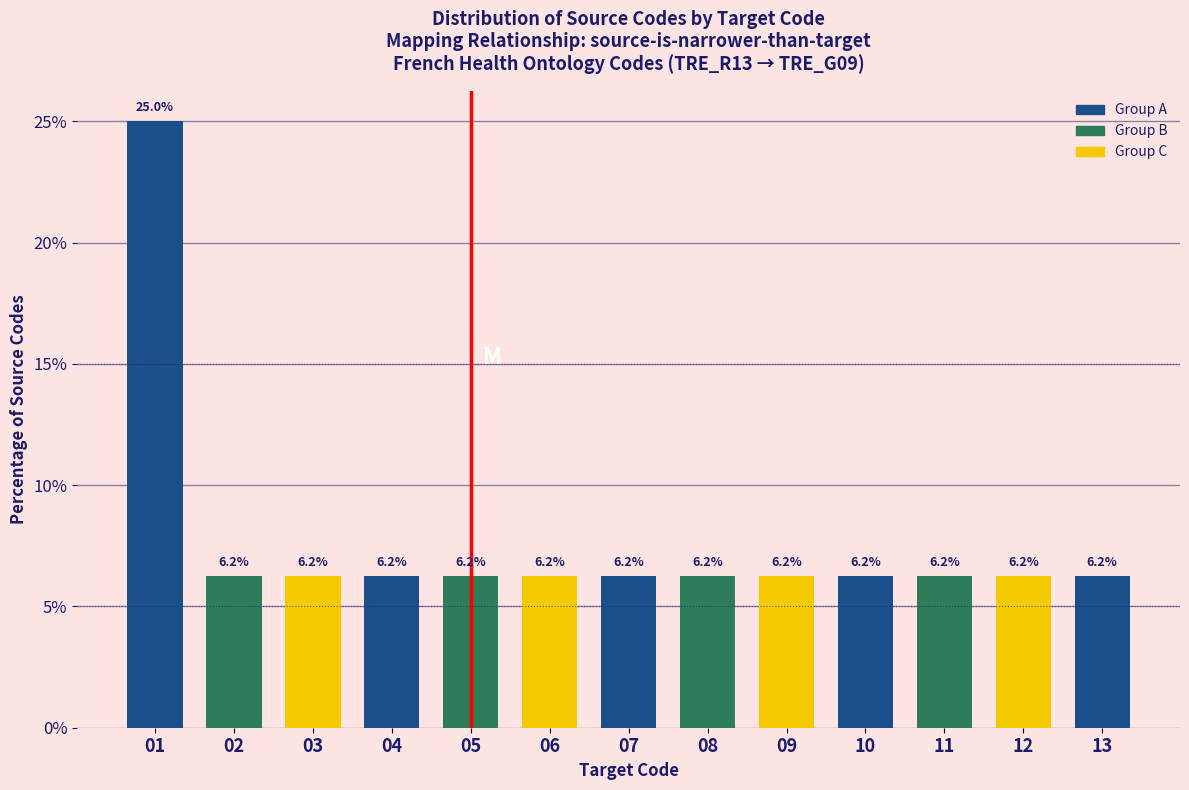

What is the maximum value shown in the chart?

25.0